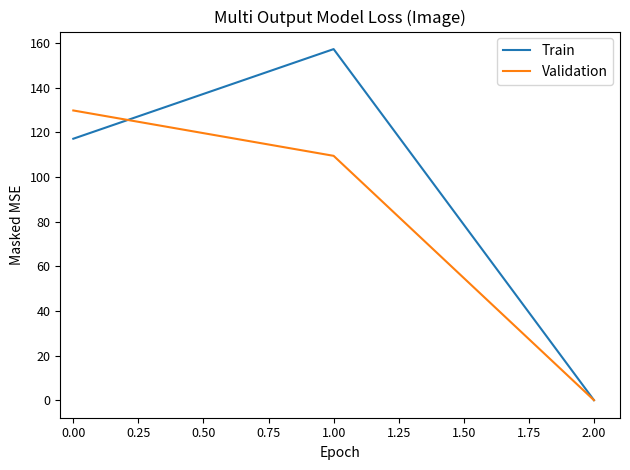

What is the difference between the maximum and second lowest values in the Validation series?

20.3